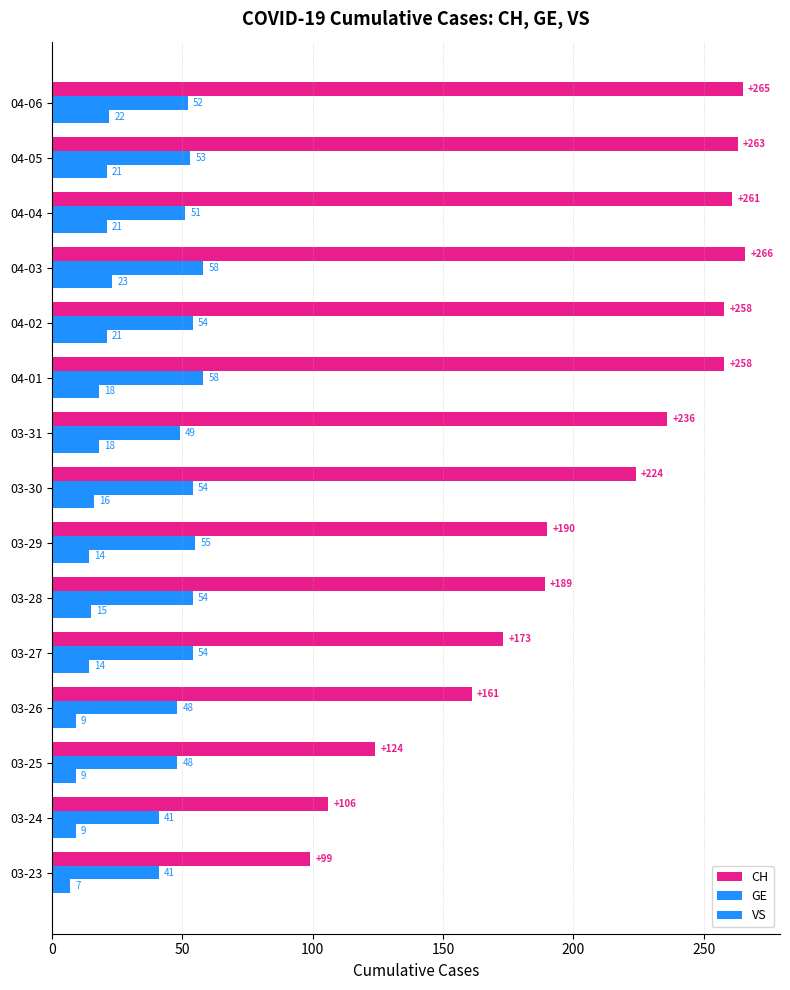

List the series in order of their overall mean, highest first.

CH, GE, VS